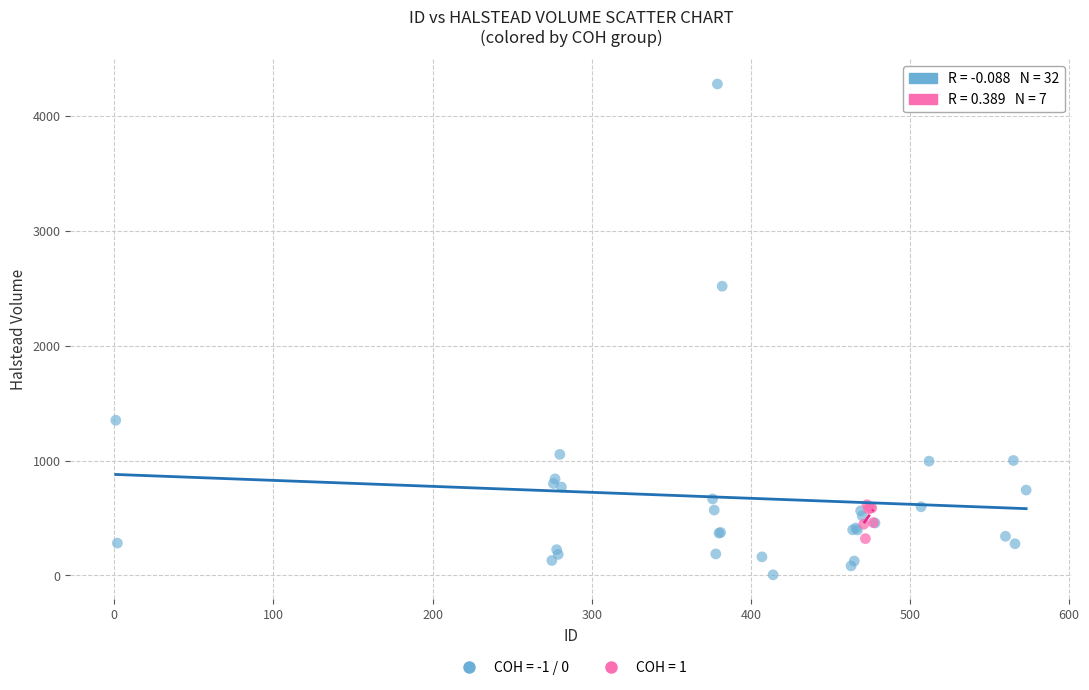

Which series has the largest Y range (max minus min)?

COH = -1 / 0